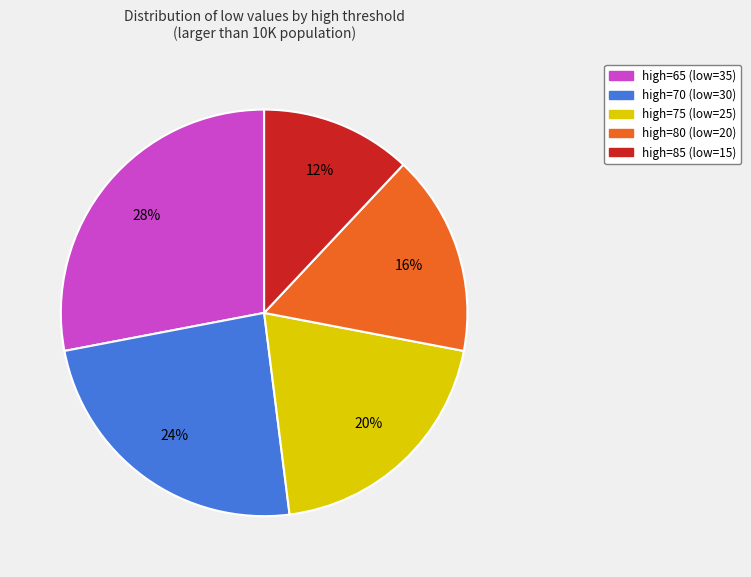

Which slice is the largest?

high=65 (low=35)